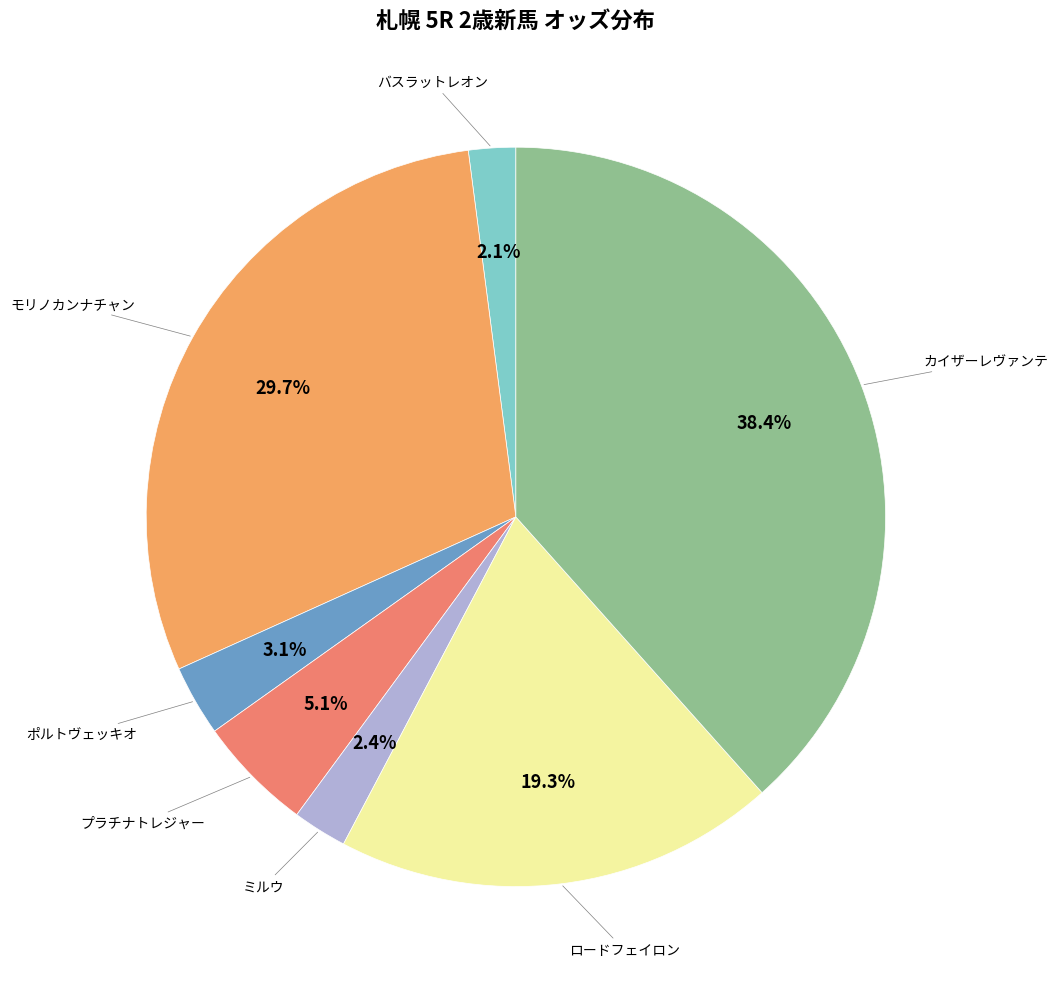

To the nearest percent, what is the average slice percentage?

14%